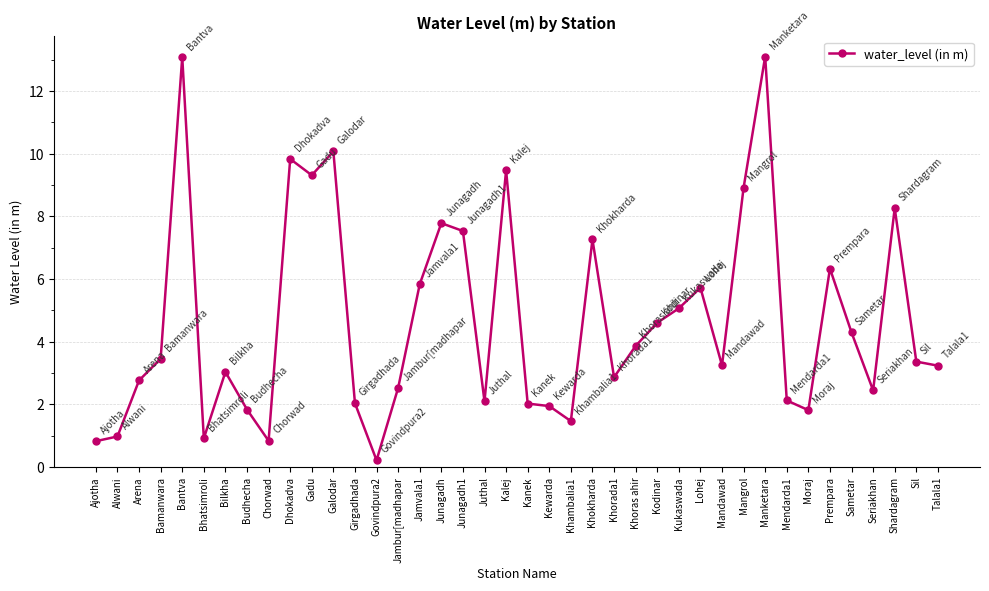

What is the difference between the values at Khokharda and Talala1?

4.0